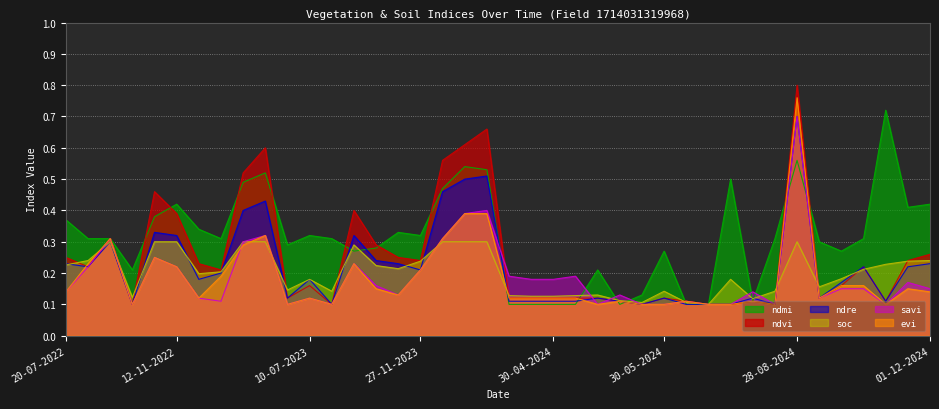

What is the label of the 18th point from the left?

12-12-2023